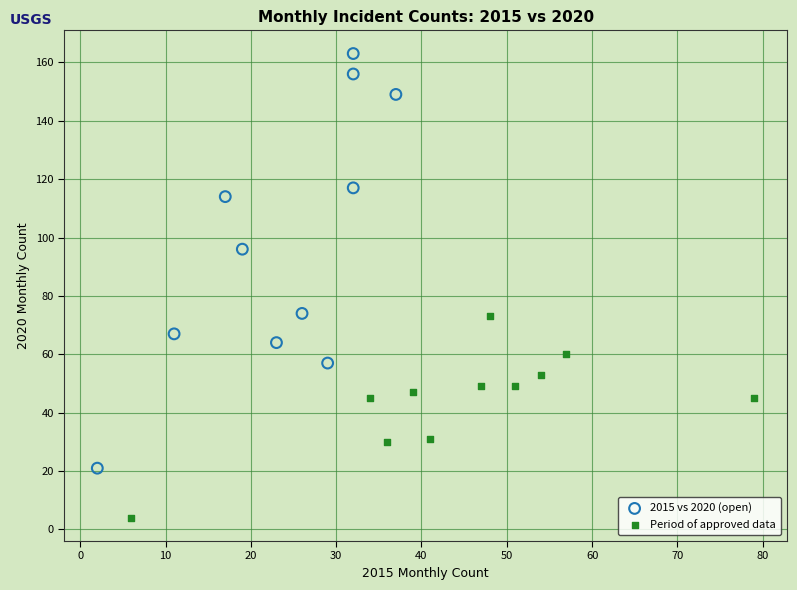

Which series reaches the minimum Y coordinate?

Period of approved data